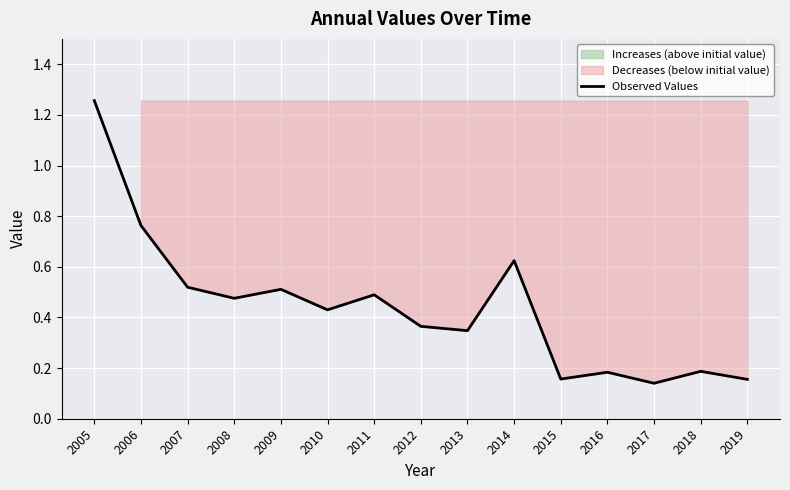

What is the minimum value shown in the chart?

0.1